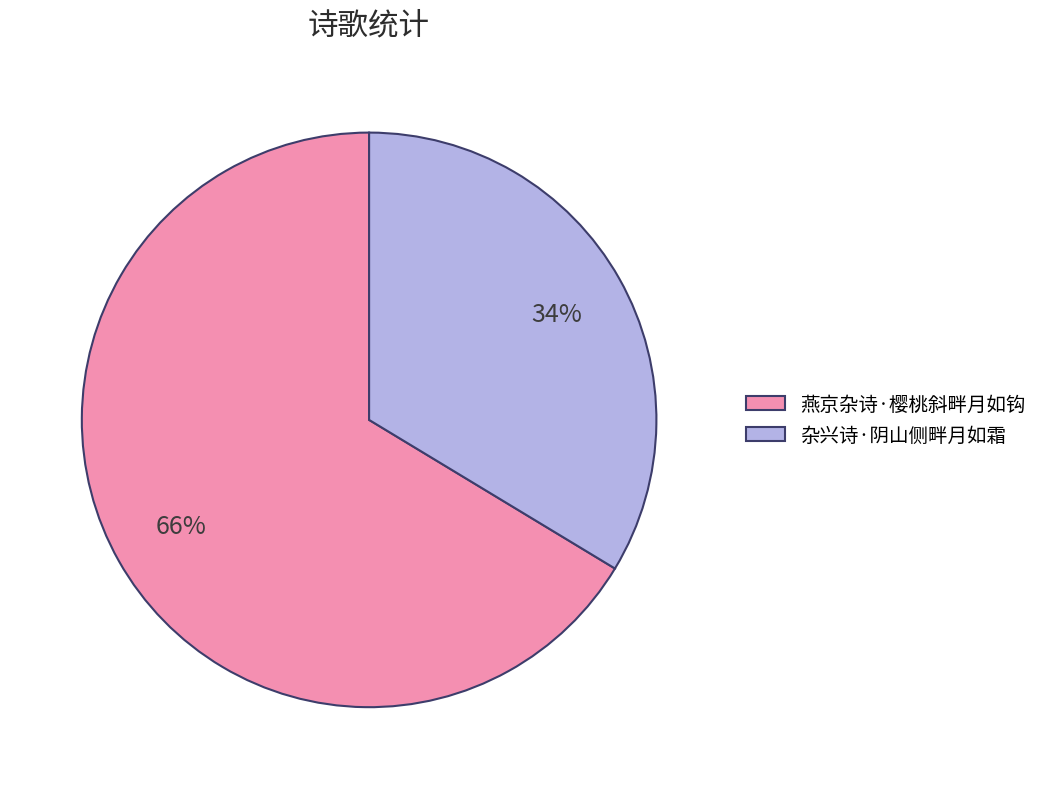

Which has a higher value, 燕京杂诗·樱桃斜畔月如钩 or 杂兴诗·阴山侧畔月如霜?

燕京杂诗·樱桃斜畔月如钩